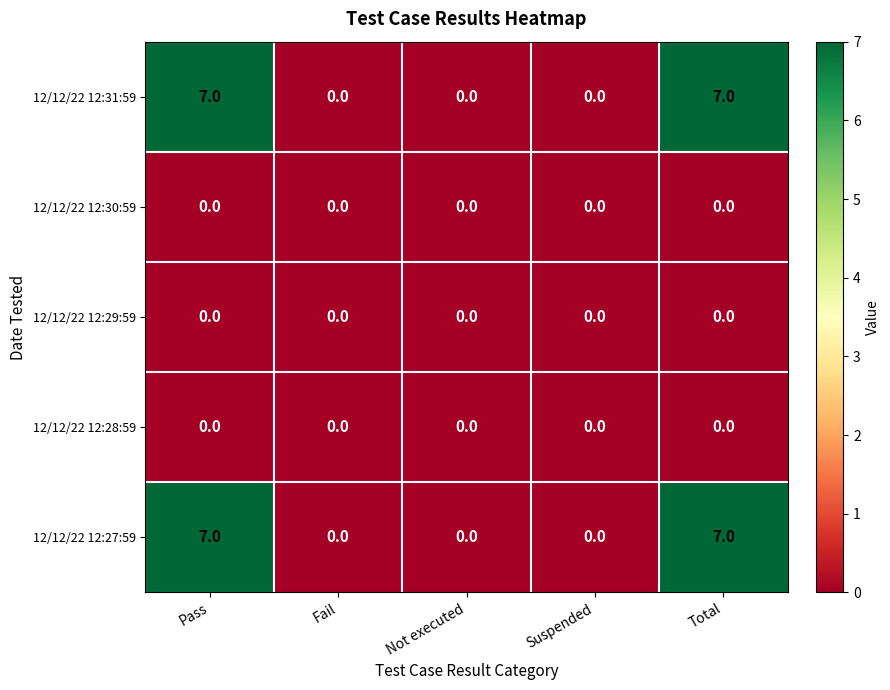

How many categories are shown in the chart?

5